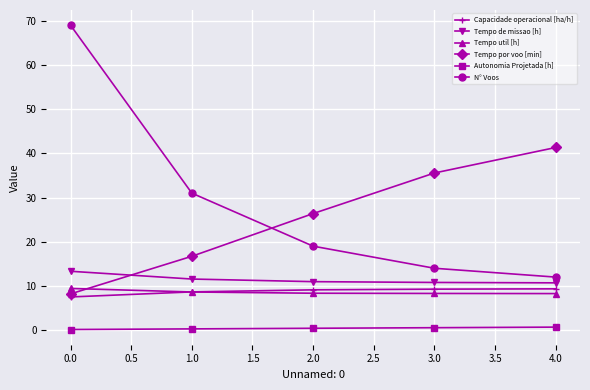

True or false: Autonomia Projetada [h] and Tempo por voo [min] intersect in this chart.

False